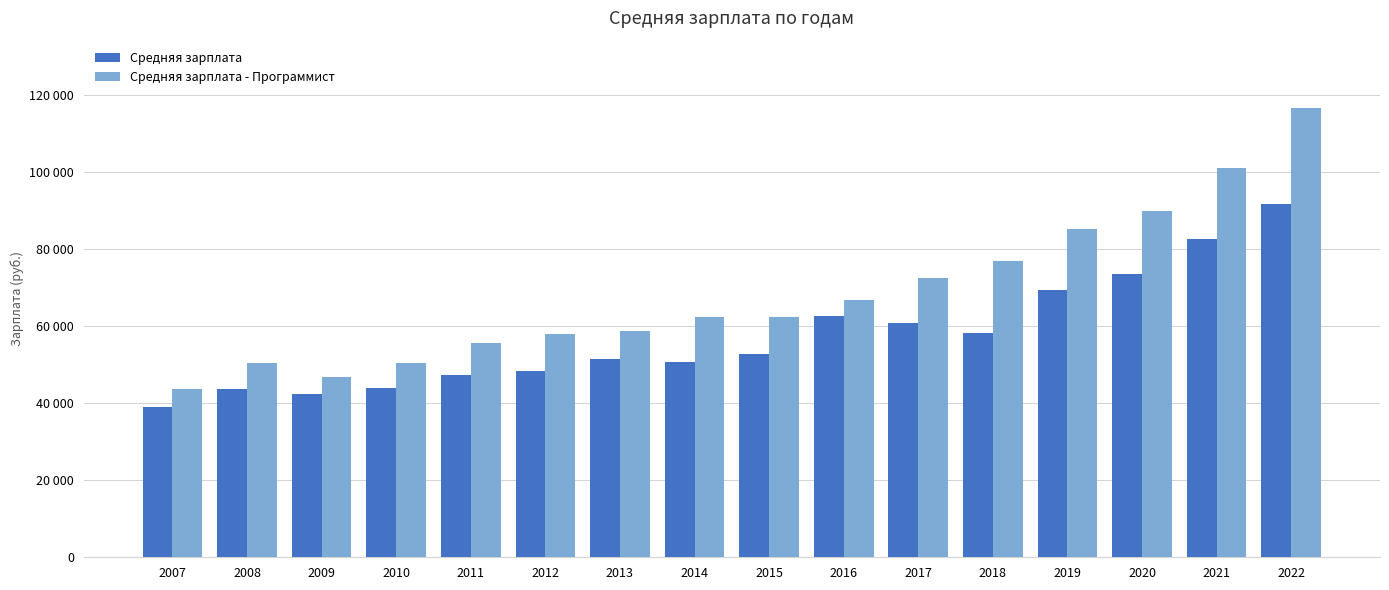

Which label corresponds to the largest value in the chart?

2022